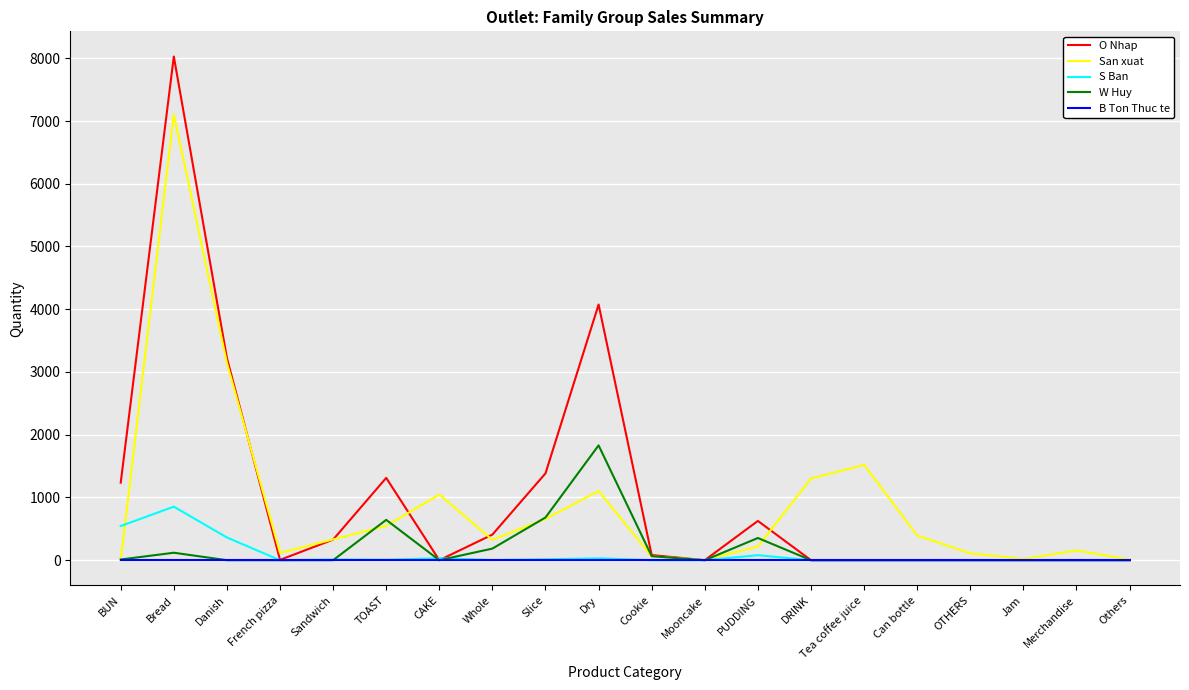

At which category does San xuat reach its first local valley?

French pizza